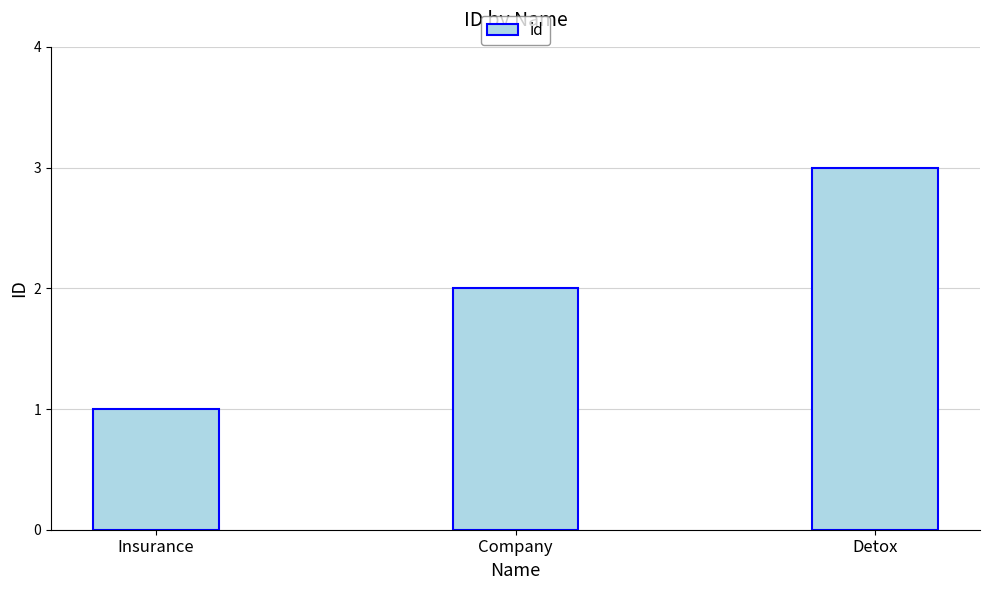

At which category does the chart reach its minimum across all series?

Insurance